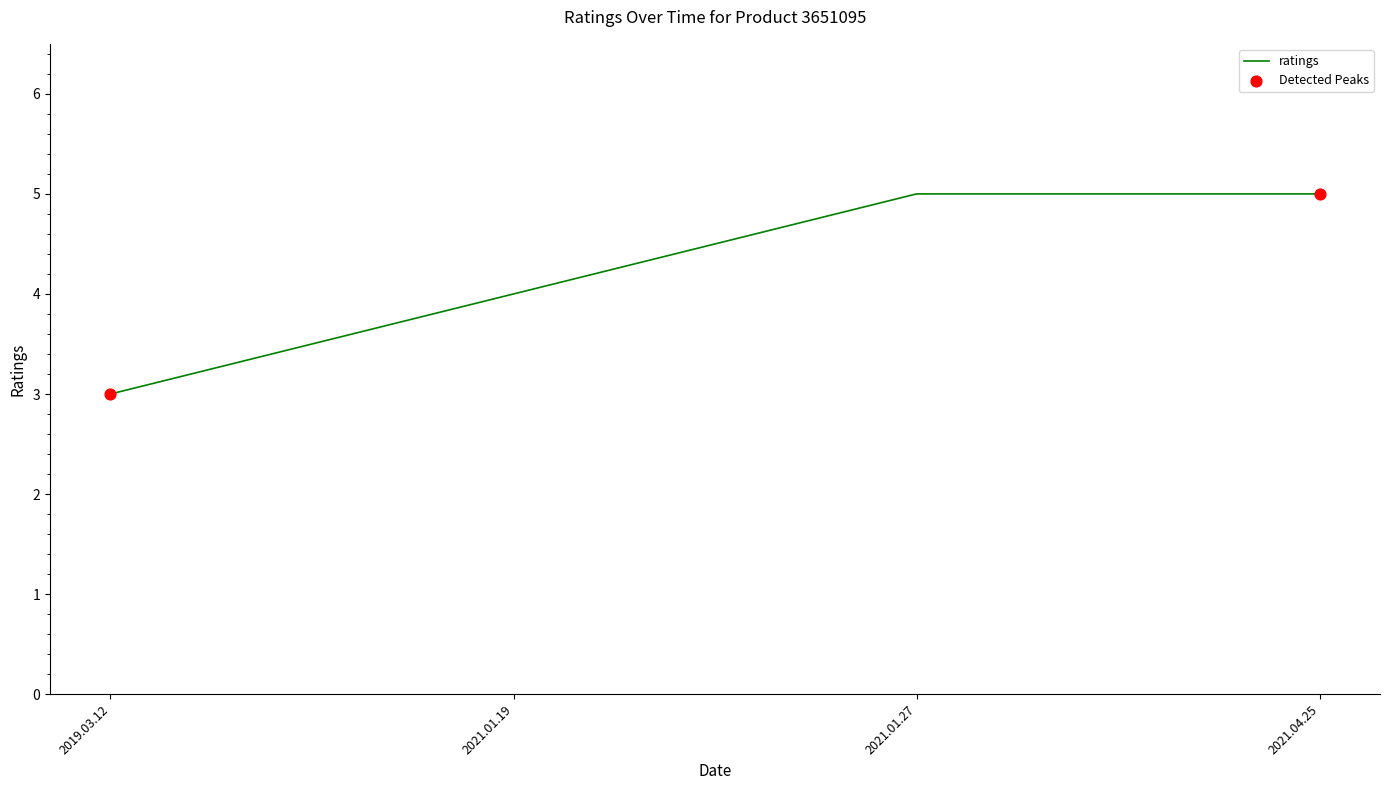

Which has a higher value, 2021.01.19 or 2021.04.25?

2021.04.25